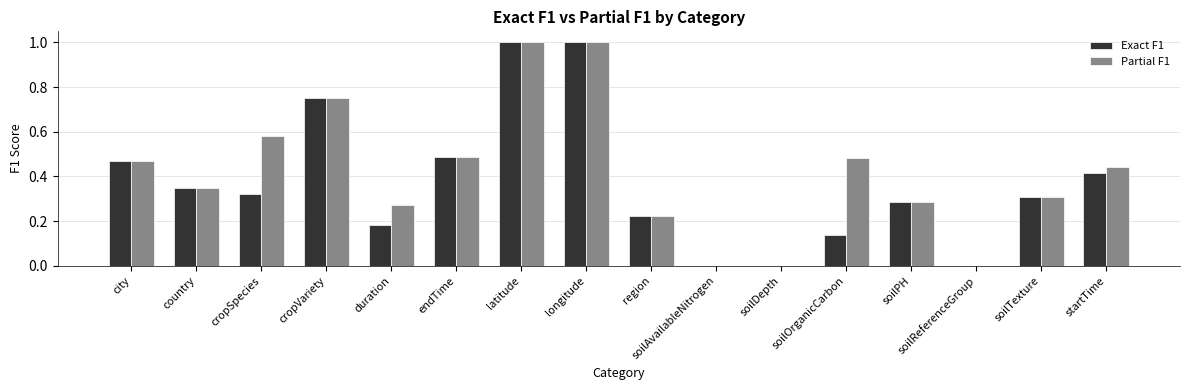

What are all the series names shown in the legend?

Exact F1, Partial F1